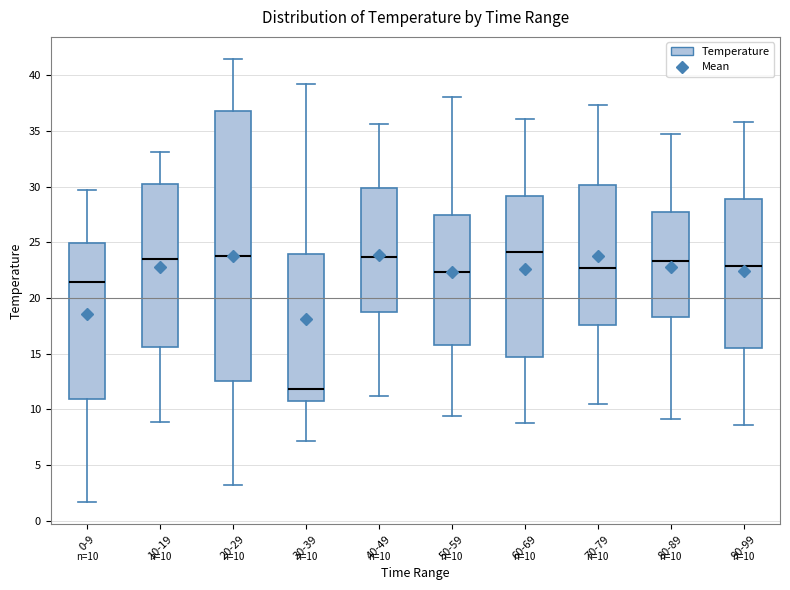

Which box is the tallest, from its lower edge to its upper edge?

20-29